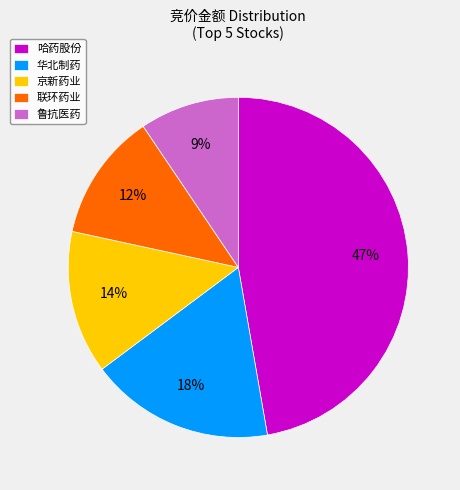

To the nearest percent, what is the difference between the 联环药业 and 哈药股份 slice percentages?

35%